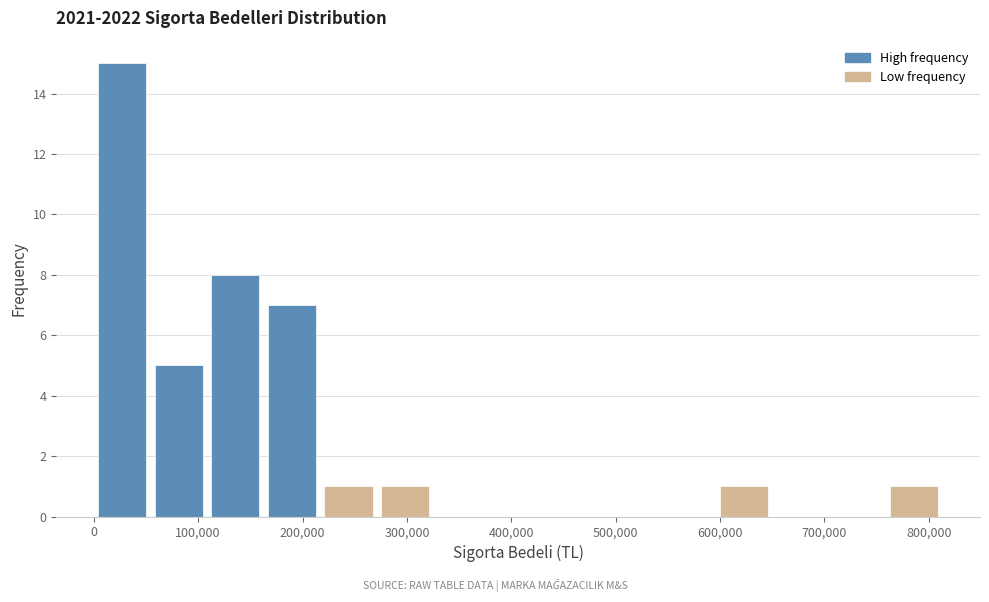

Reading left to right, transcribe this chart: for each bar, give the range it covers on the x-axis and its height. Neither the bar edges nor the heights are printed on the chart, so give them approximately, as read against the axes.

0 to 50000: 15
50000 to 110000: 5
110000 to 160000: 8
160000 to 220000: 7
220000 to 270000: 1
270000 to 330000: 1
330000 to 380000: 0
380000 to 430000: 0
430000 to 490000: 0
490000 to 540000: 0
540000 to 600000: 0
600000 to 650000: 1
650000 to 700000: 0
700000 to 760000: 0
760000 to 810000: 1